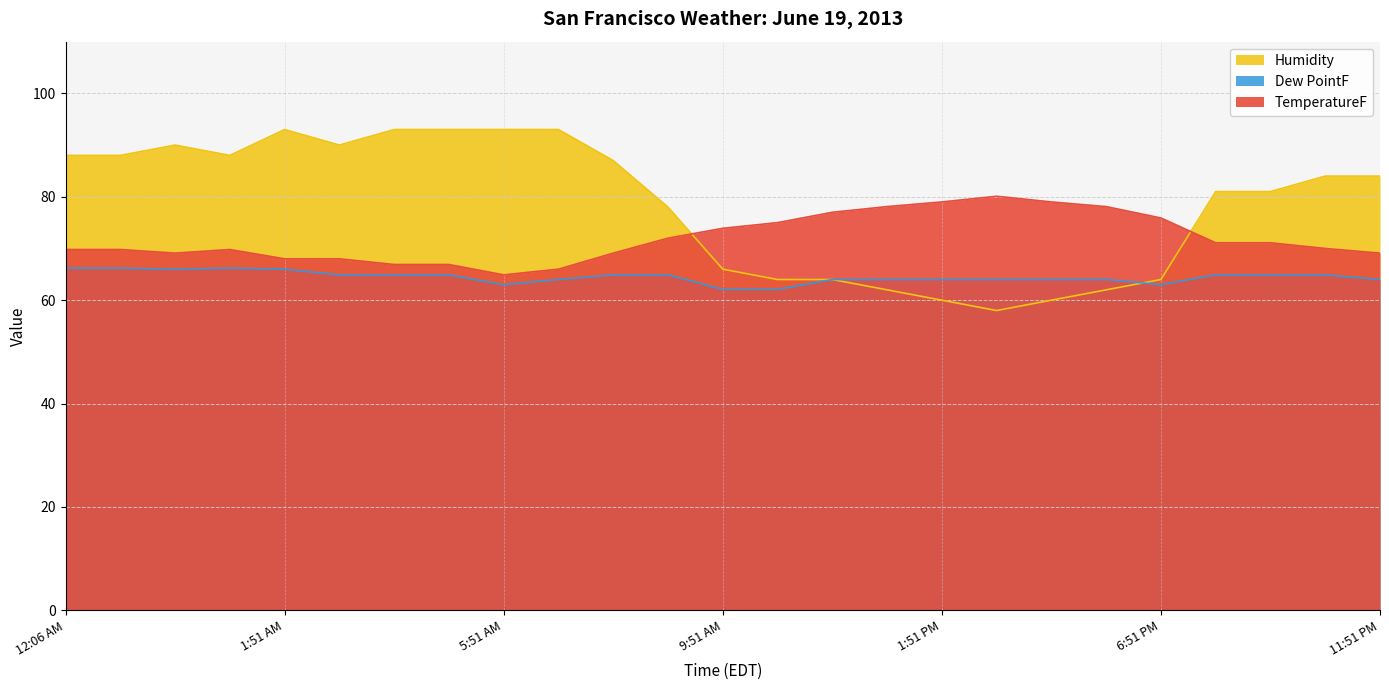

The value of TemperatureF at 2:51 AM is 68.0. True or false?

True